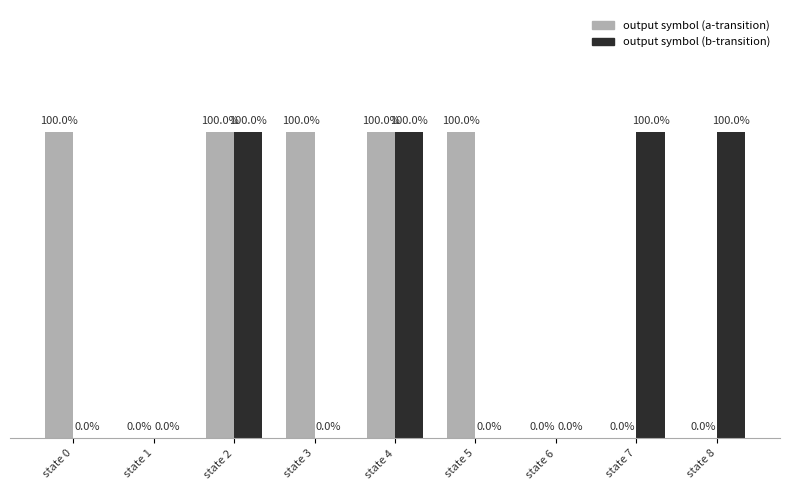

Between state 2 and state 5, which series saw the biggest shift?

output symbol (b-transition)